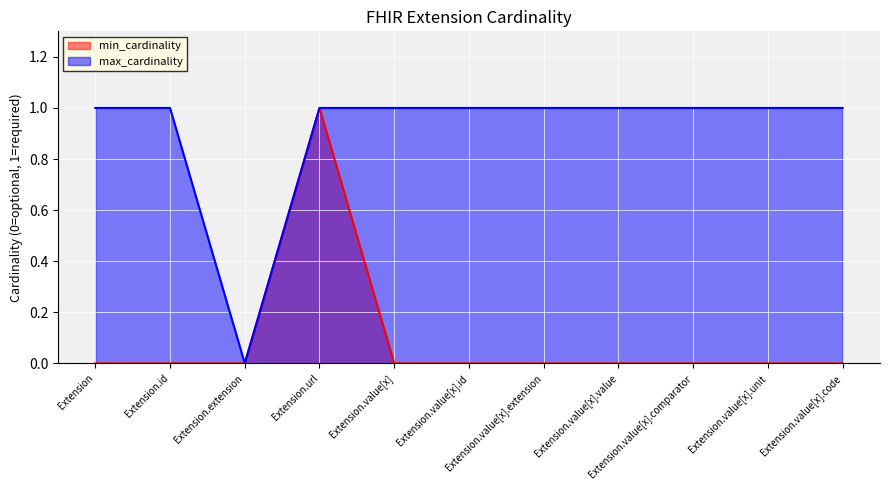

Count the min_cardinality values in the range 0 to 1.

11